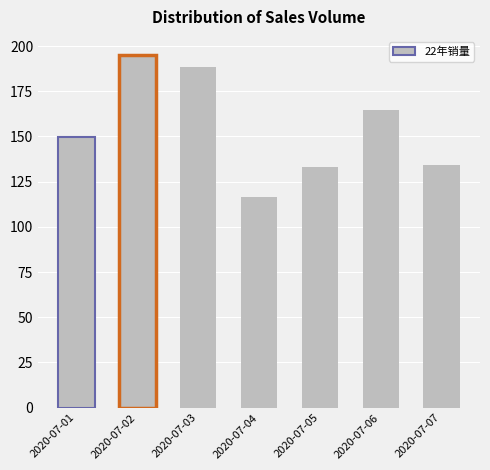

Approximately how many times larger is the value at 2020-07-07 compared to 2020-07-01?

0.9